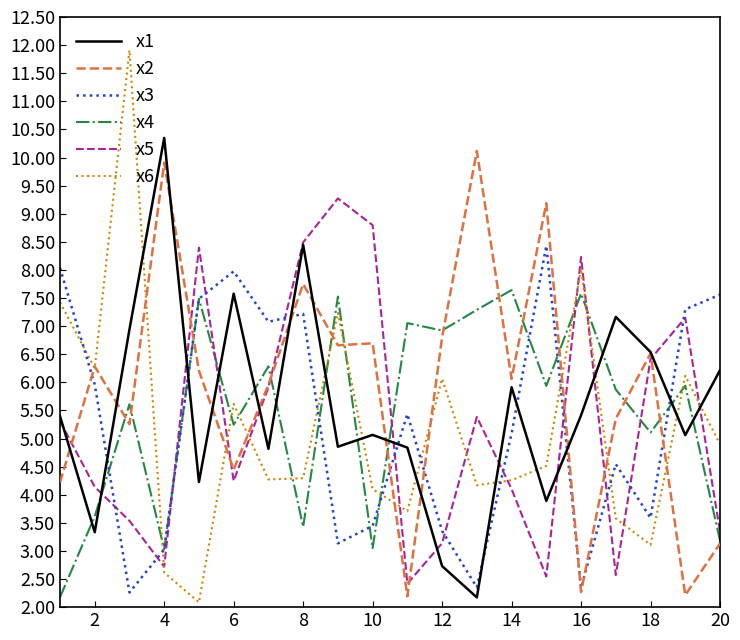

True or false: x4 and x6 cross at least once.

True